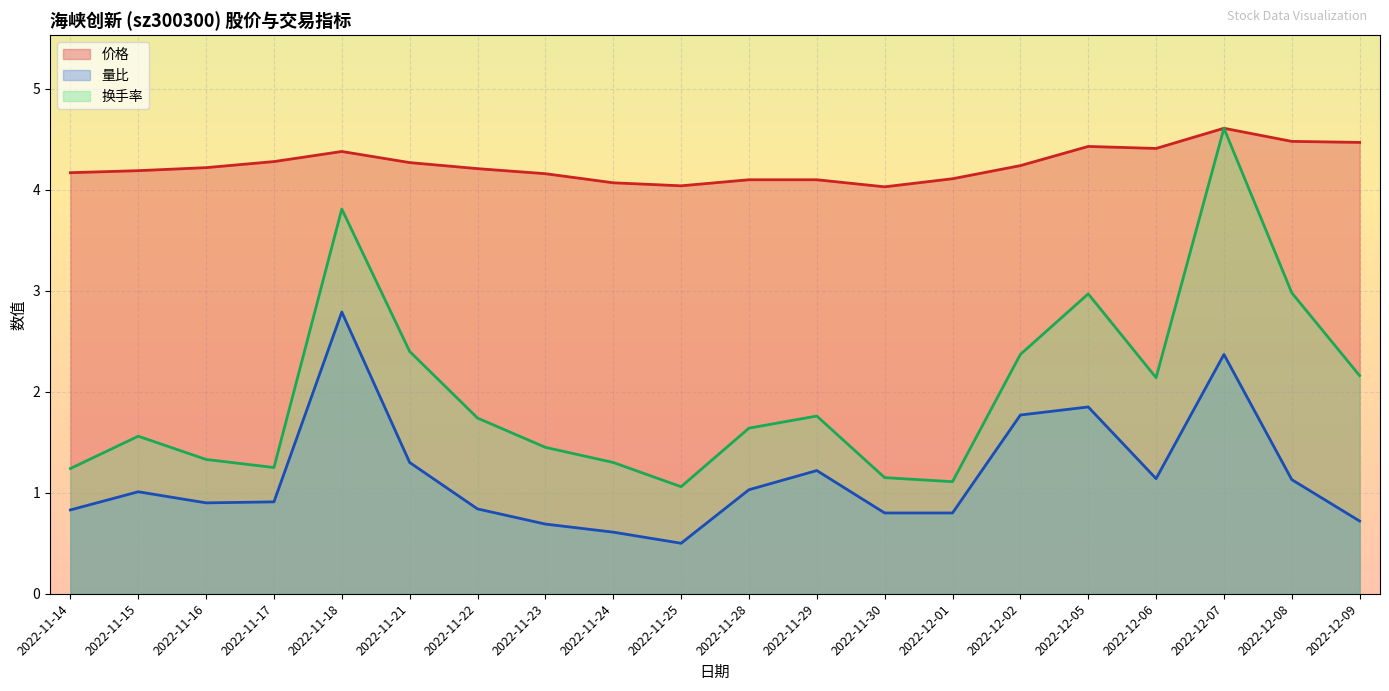

In 价格, how many points are lower than both neighbors (excluding endpoints)?

3